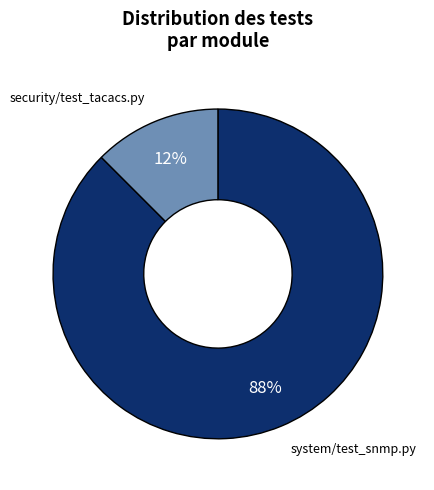

True or false: security/test_tacacs.py accounts for 24% of the total.

False